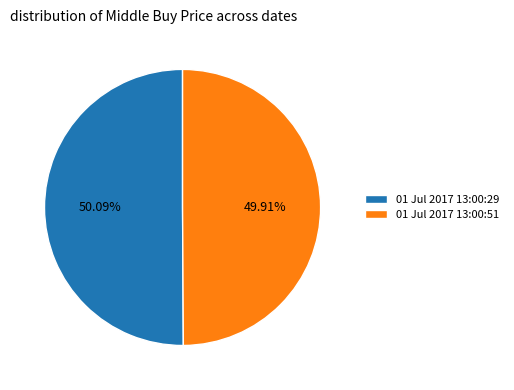

What percentage is NOT represented by 01 Jul 2017 13:00:29?

49.9%